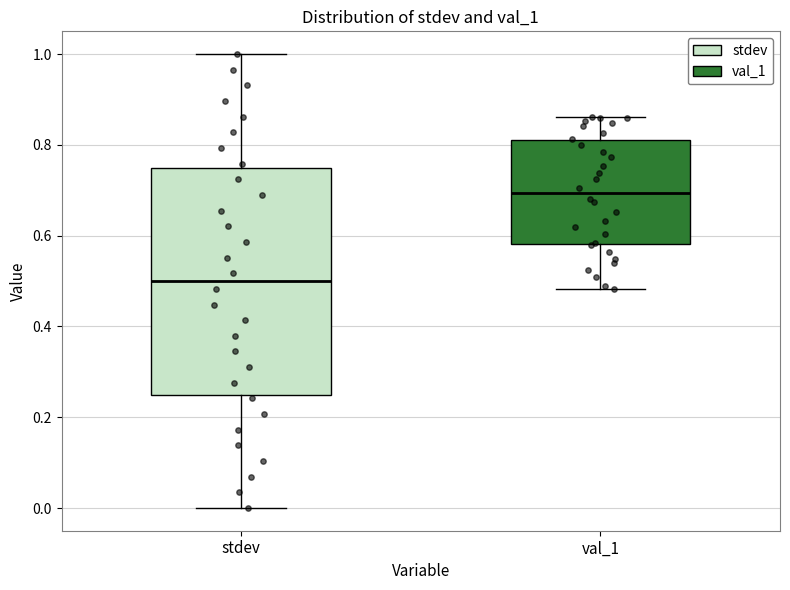

Which box's median line is the lowest?

stdev